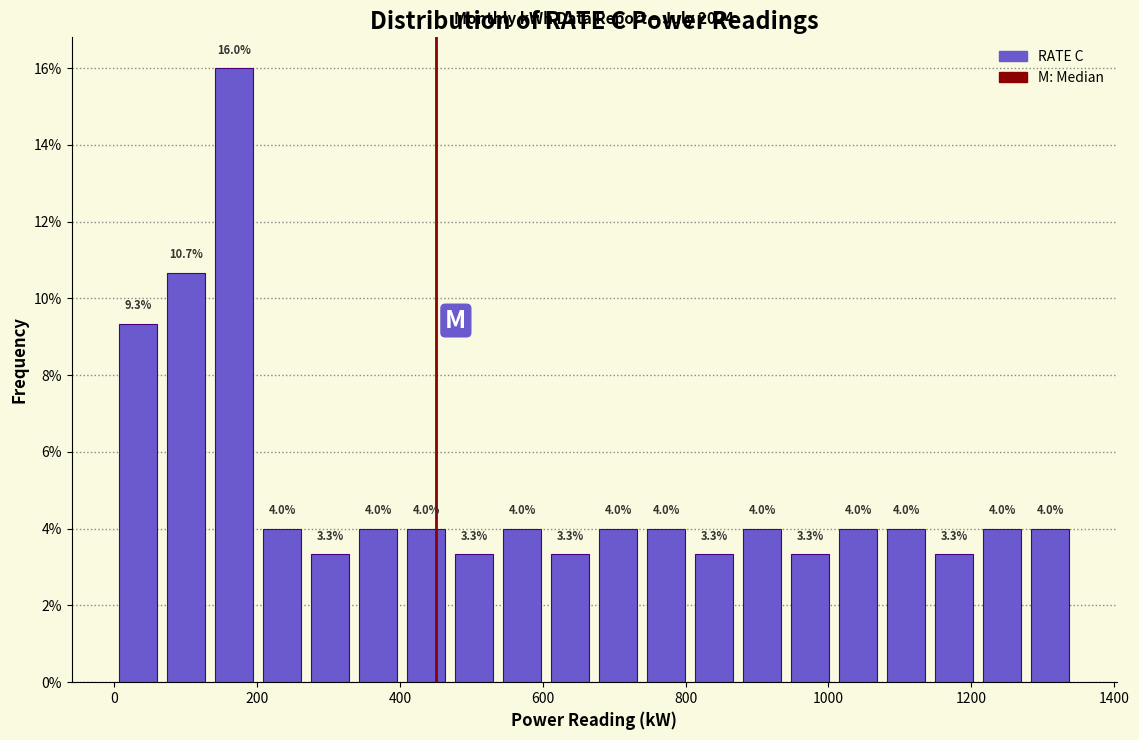

Read against the x-axis, roughly where is the centre of the tallest bar?

160